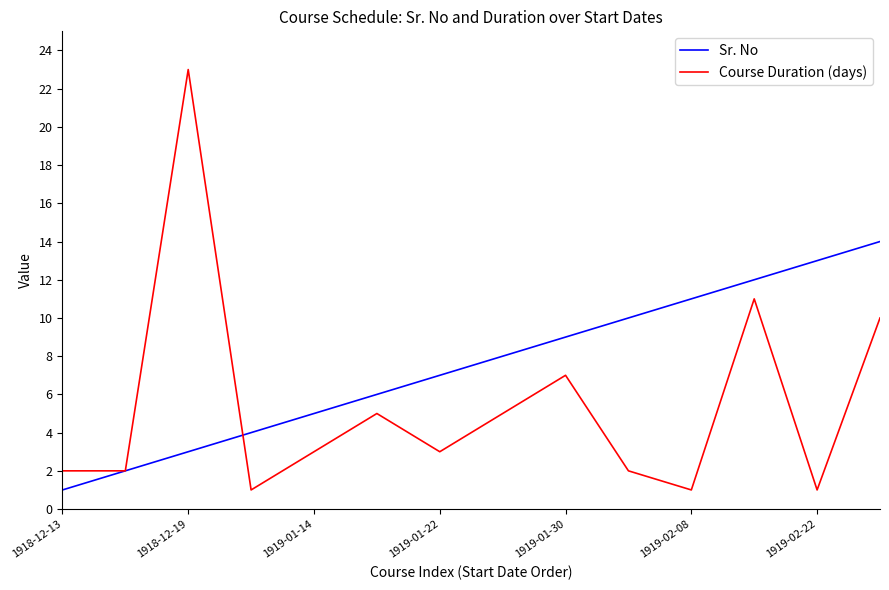

Rank the series by their maximum value, from lowest to highest.

Sr. No, Course Duration (days)